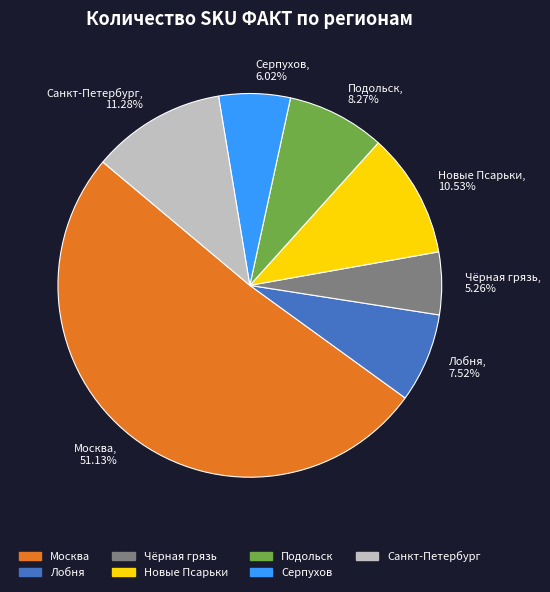

Count the number of slices in the pie.

7